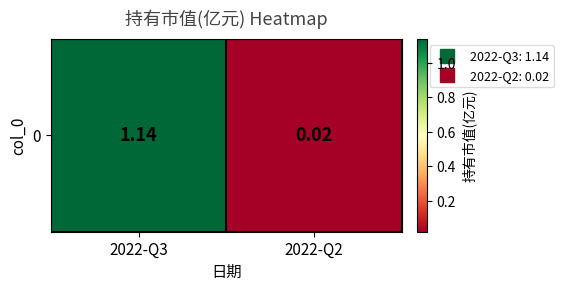

Reading left to right, extract all data points from this chart.

1.1	0.0